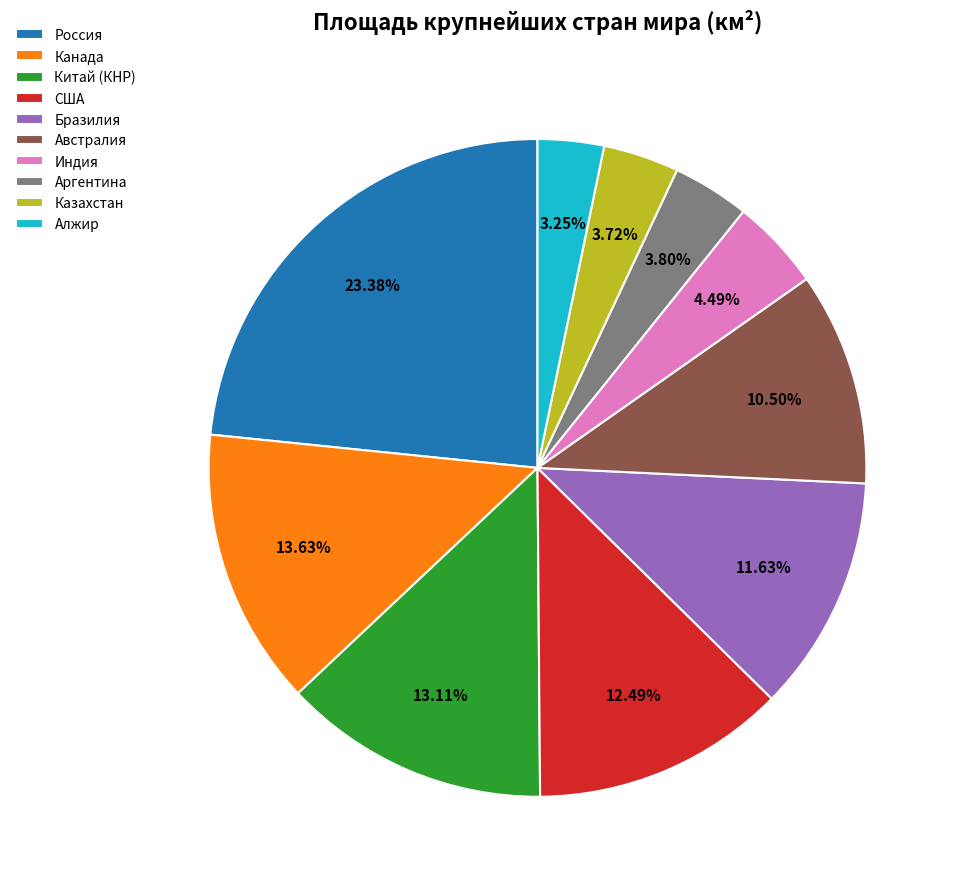

What is the ratio of the value at Китай (КНР) to the value at Казахстан?

3.5